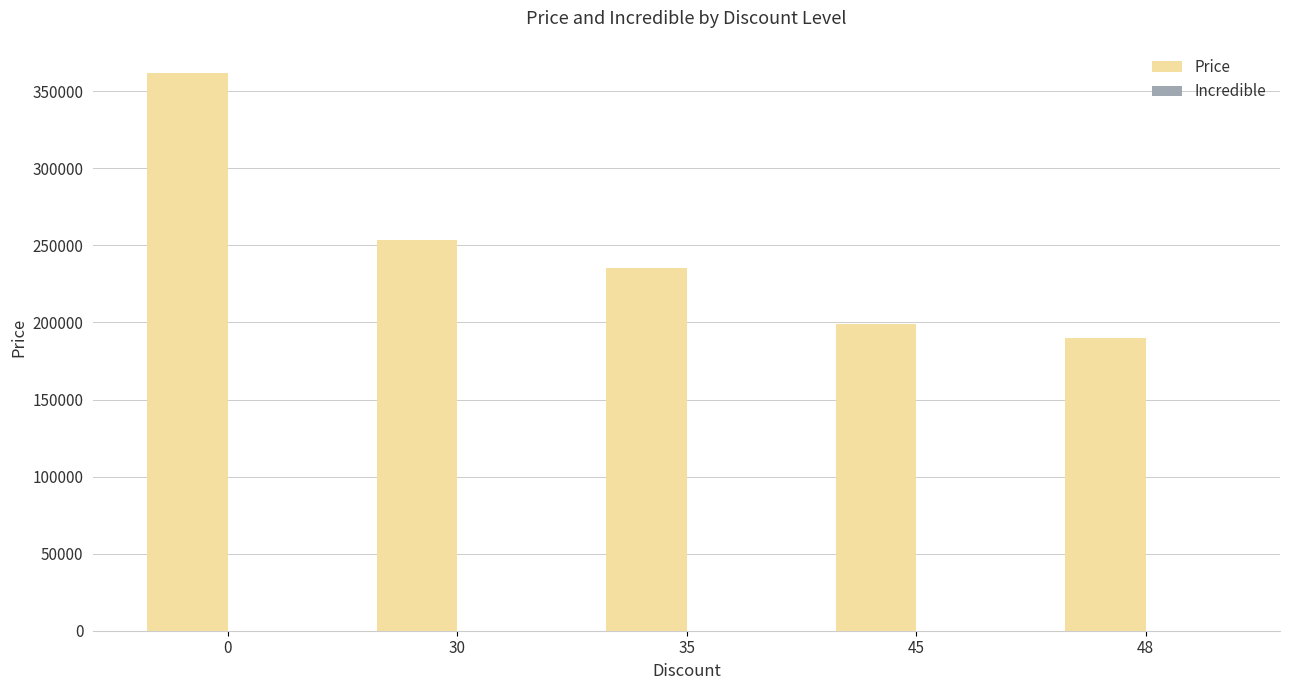

Approximately how many times larger is the value at 45 compared to 35?

0.8